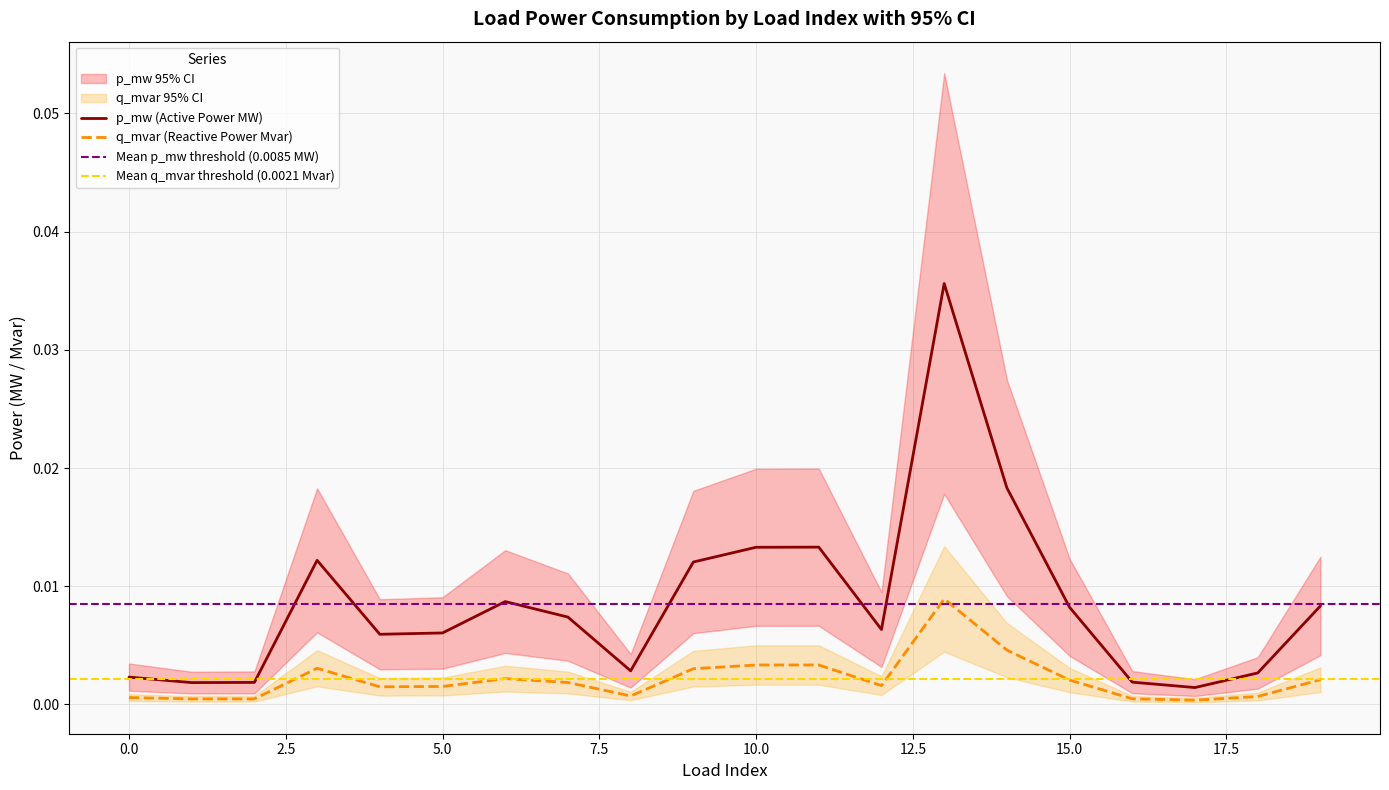

The q_mvar_upper series shows 0.0 at 19. True or false?

False